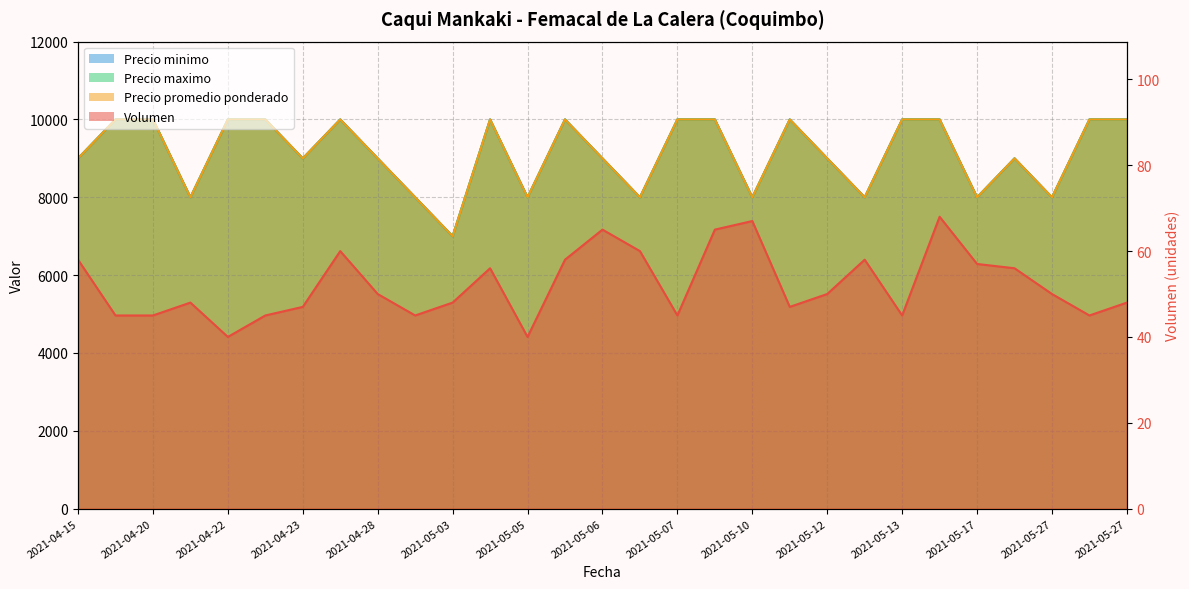

Where does the Precio promedio ponderado series first go above 9000?

2021-04-16